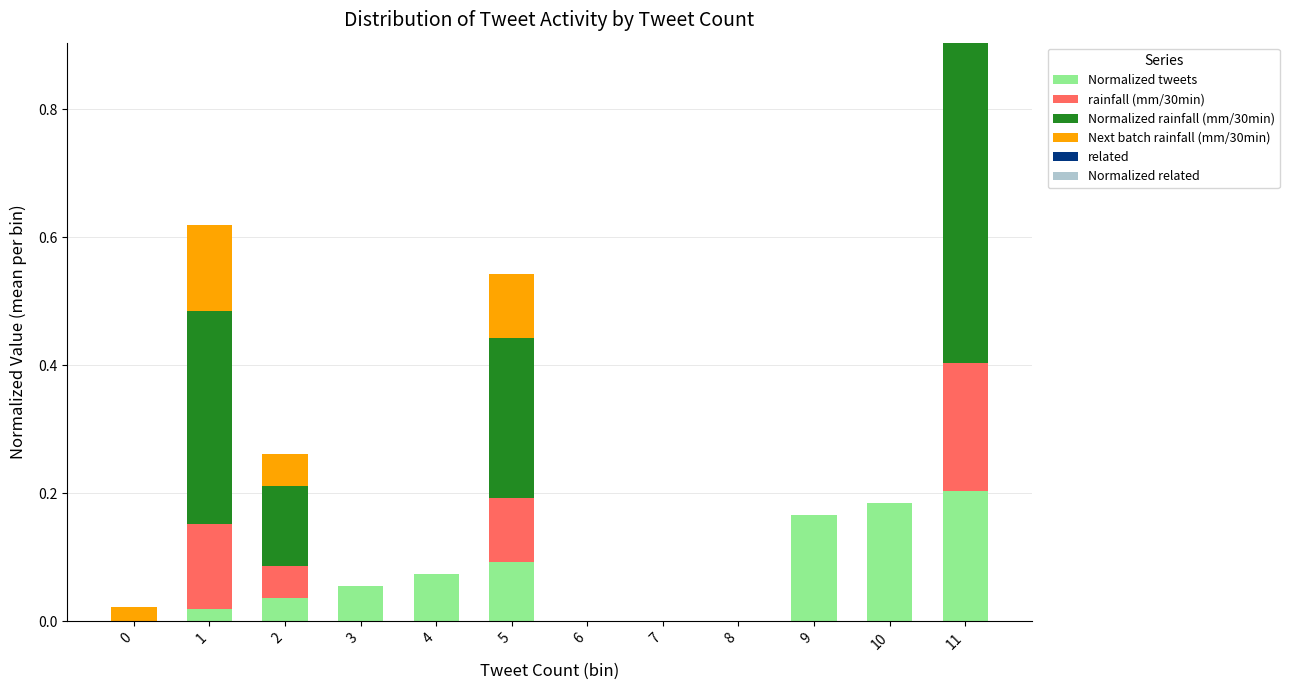

At which category is the sum across all series the highest?

11